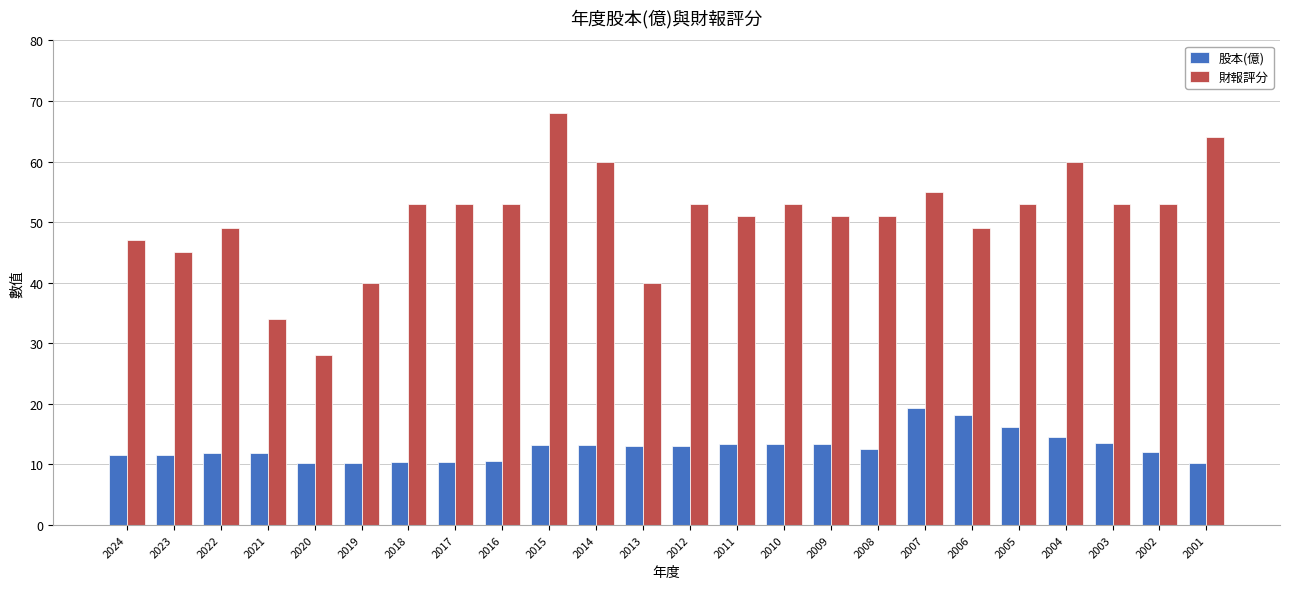

Count the number of data series in this chart.

2